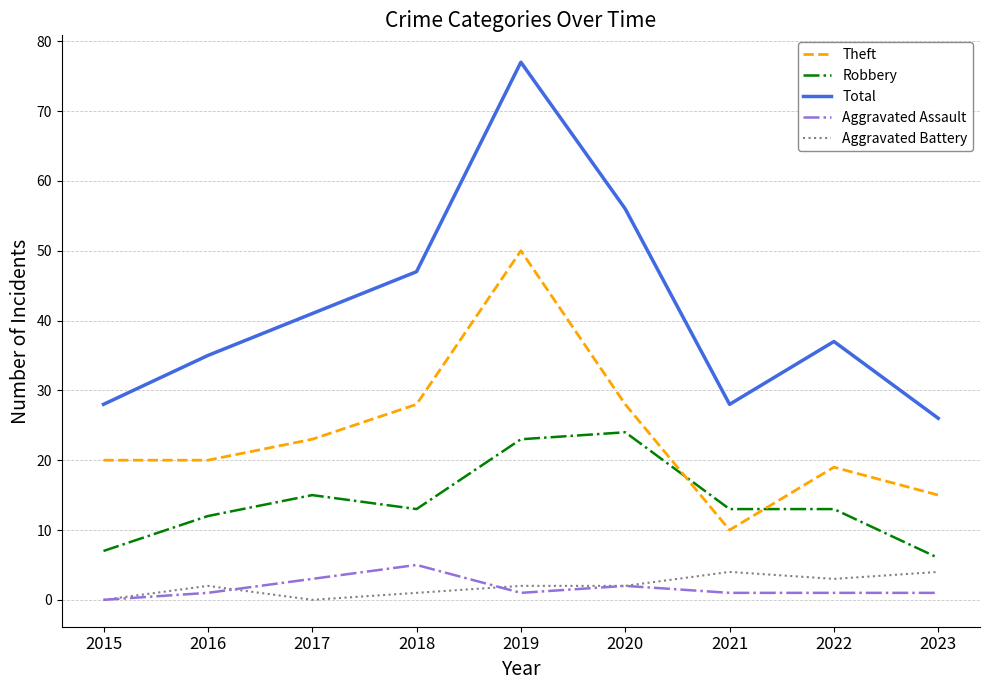

Rank the series by their maximum value, from lowest to highest.

Aggravated Battery, Aggravated Assault, Robbery, Theft, Total